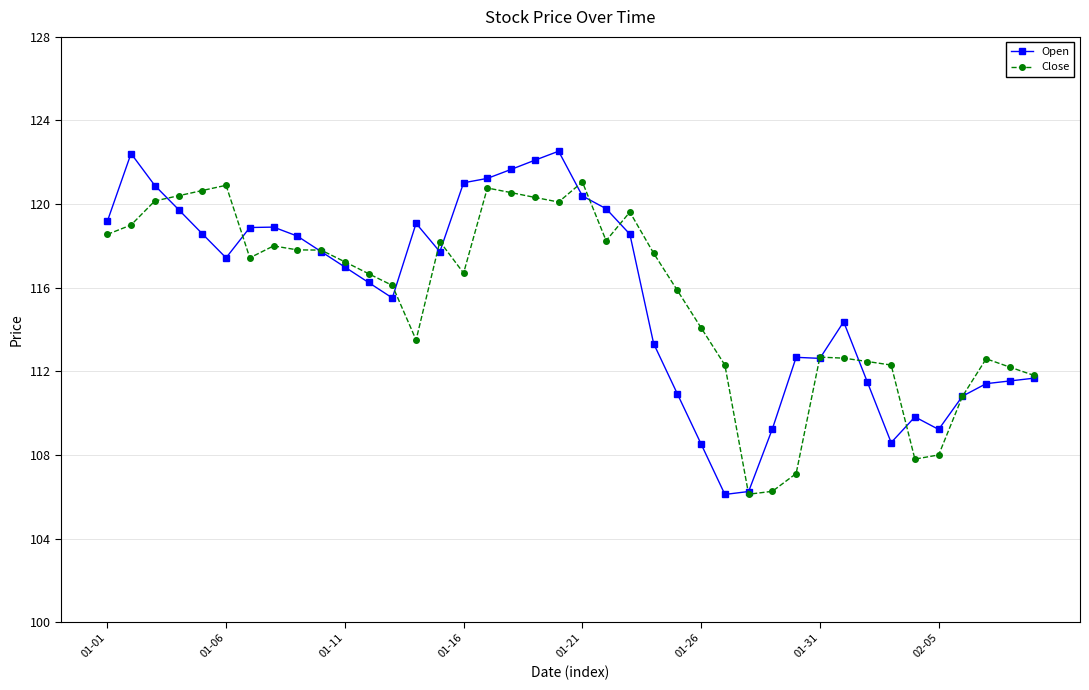

What are all the series names shown in the legend?

Open, Close